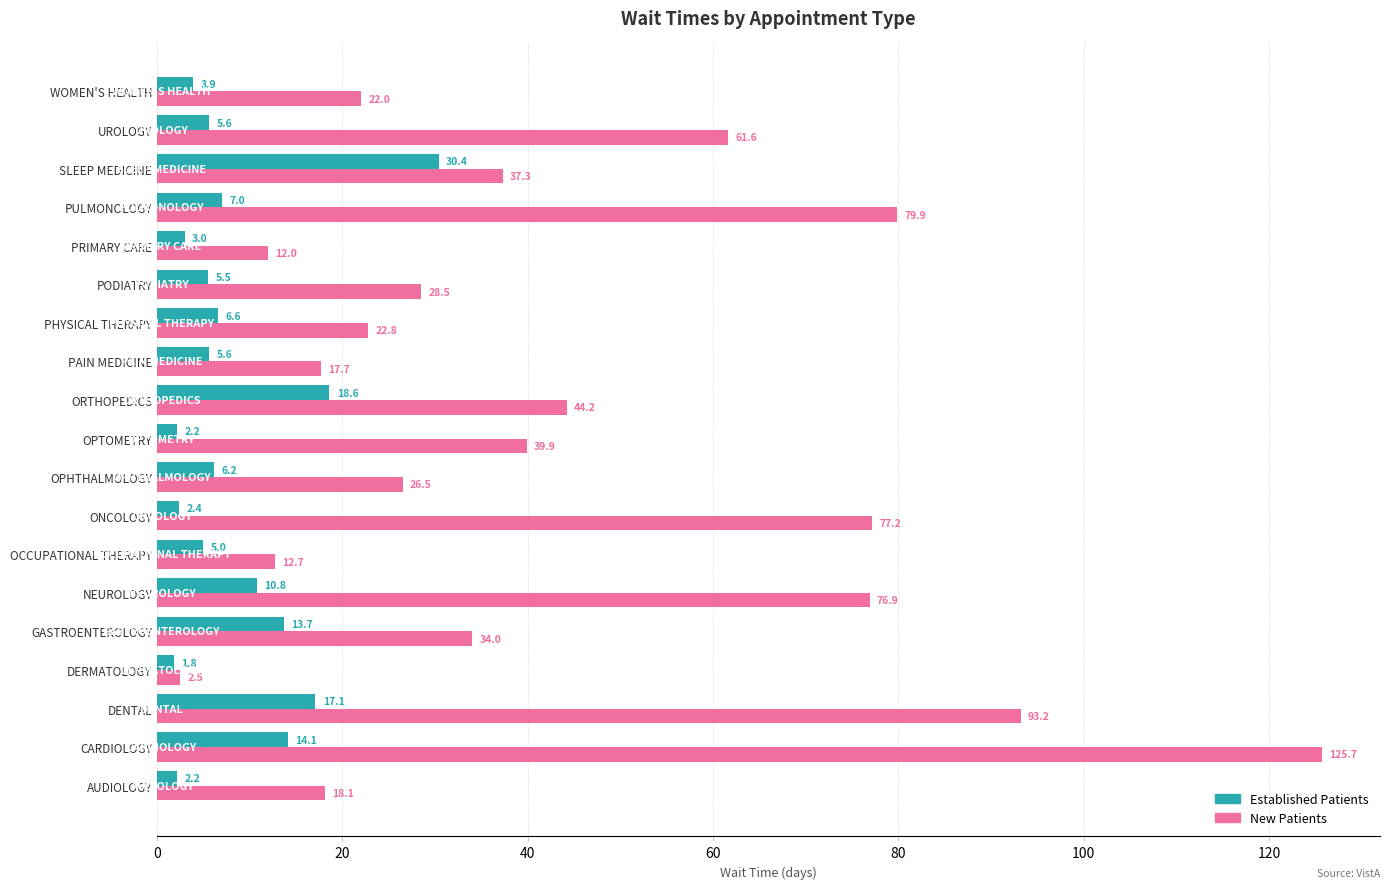

What is the average value of the New Patients series?

43.8